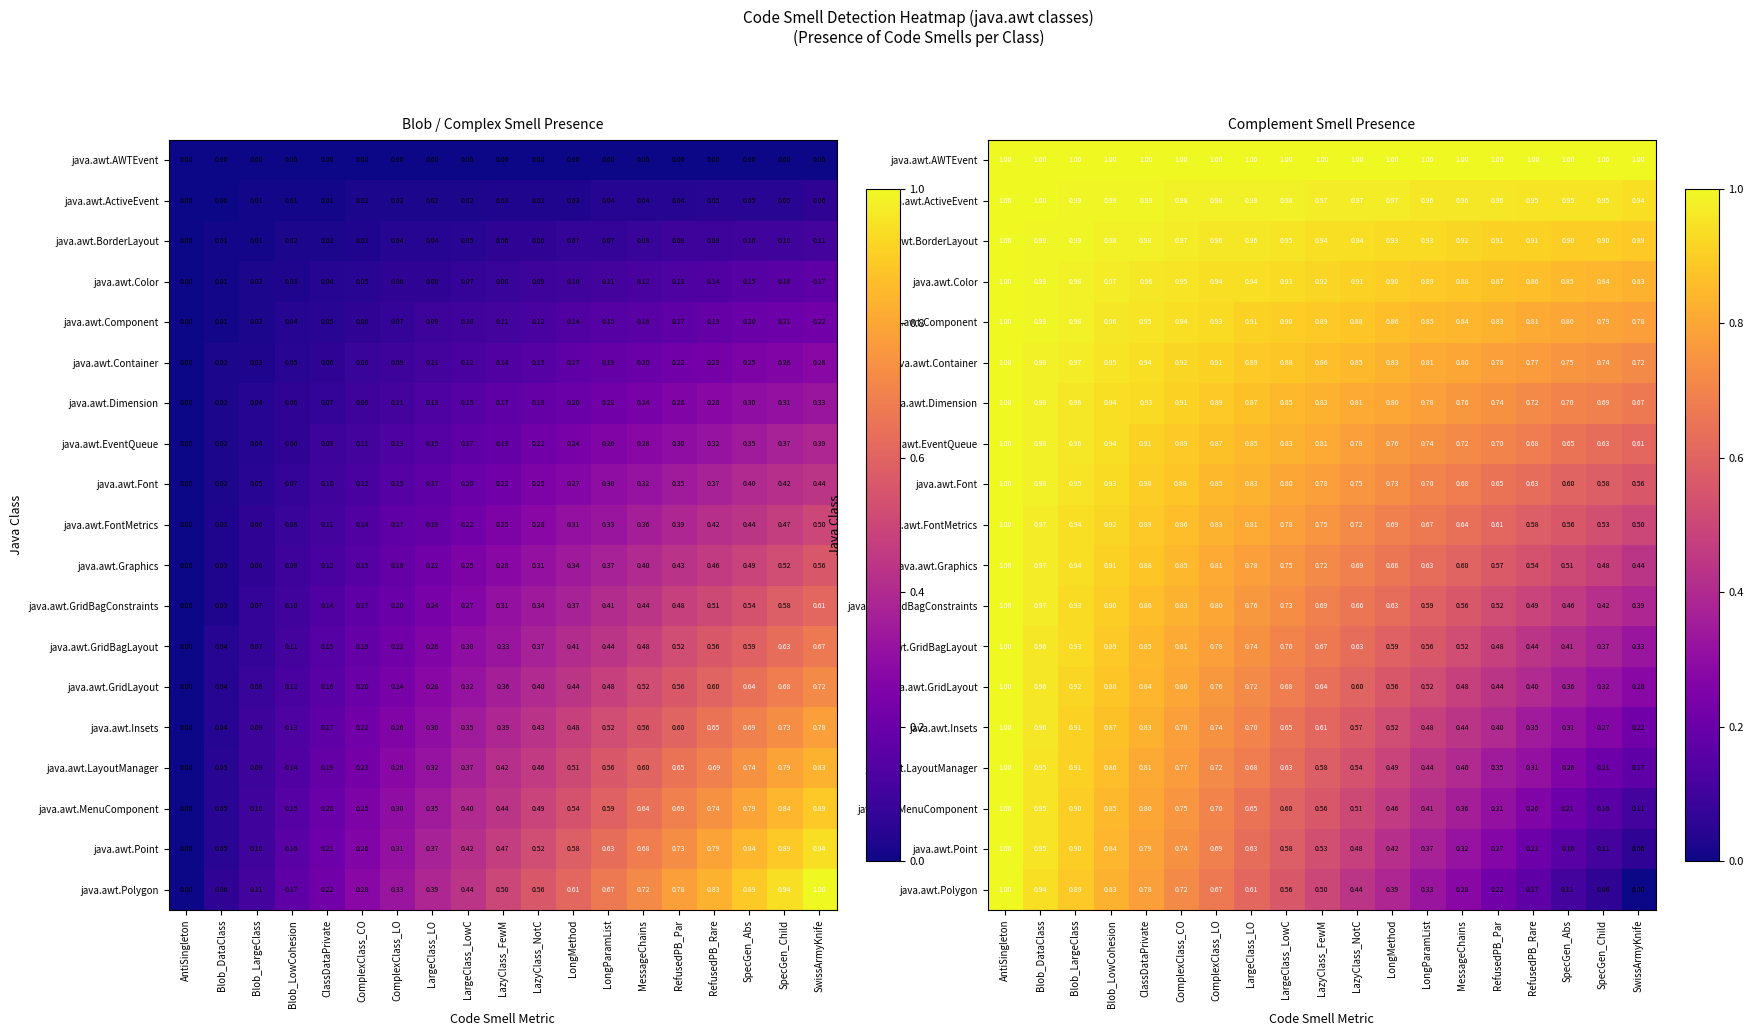

Which series changed the most between Blob_DataClass and RefusedPB_Rare?

java.awt.Polygon